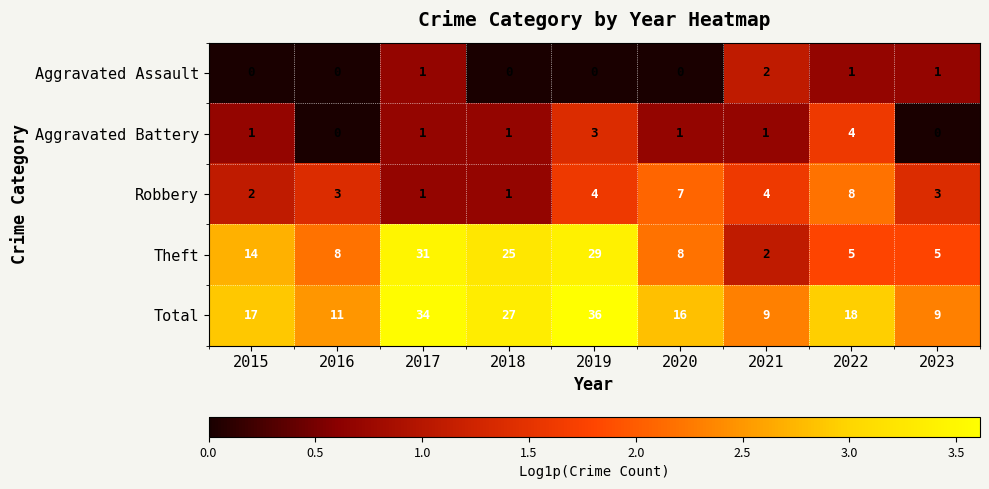

List the series in order of their peak value, highest first.

Total, Theft, Robbery, Aggravated Battery, Aggravated Assault